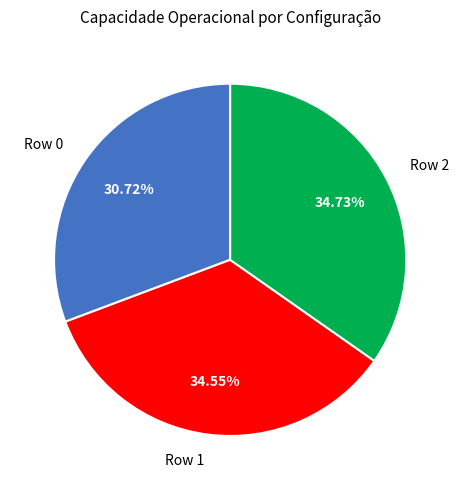

What portion of the pie excludes Row 0?

69.3%